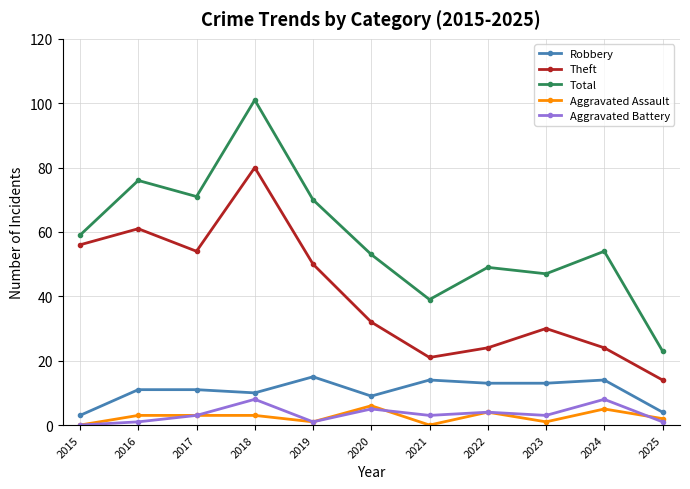

What is the average value of the Robbery series?

11